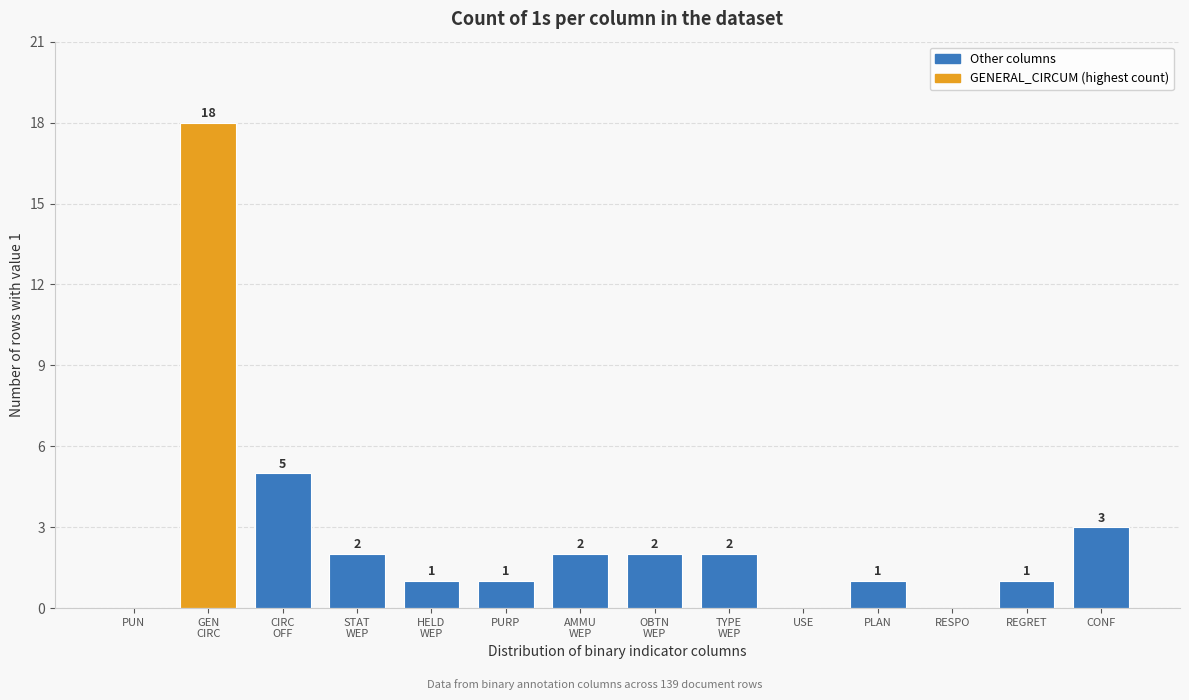

The chart shows a value of -7 at RESPO. True or false?

False